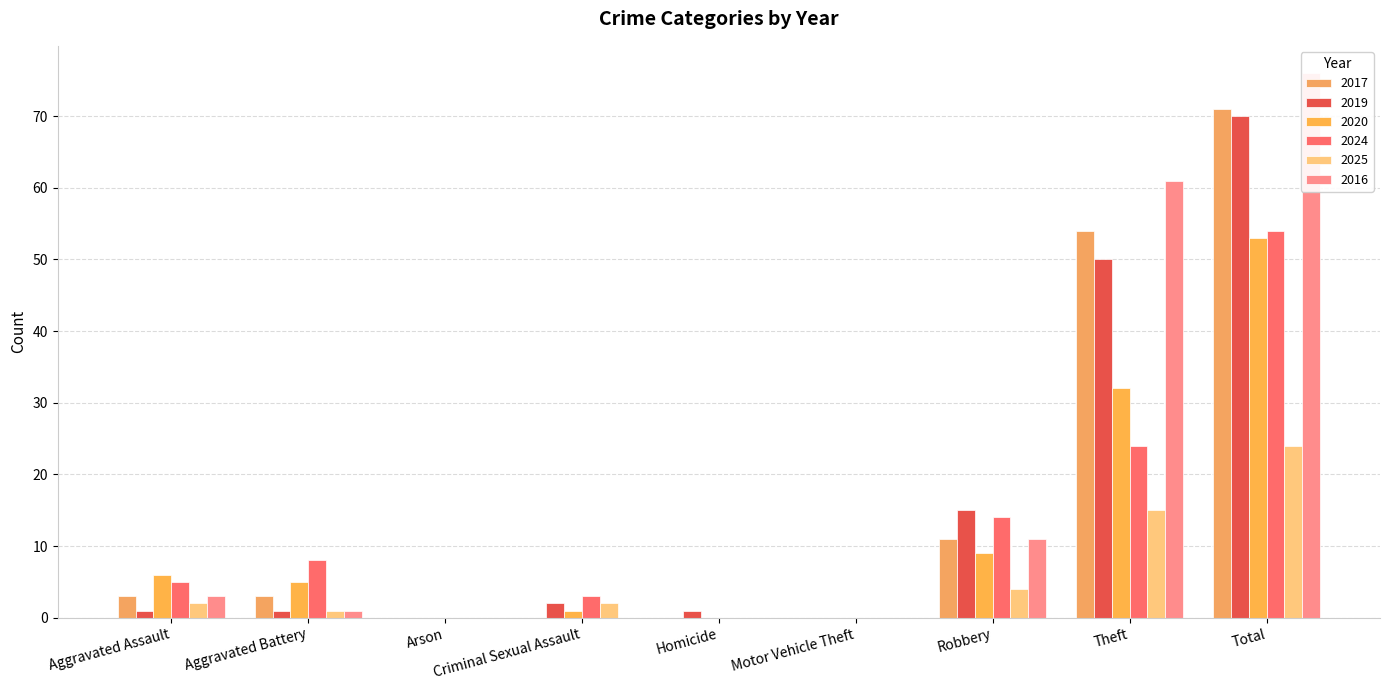

The value of 2025 at Theft is 10. True or false?

False